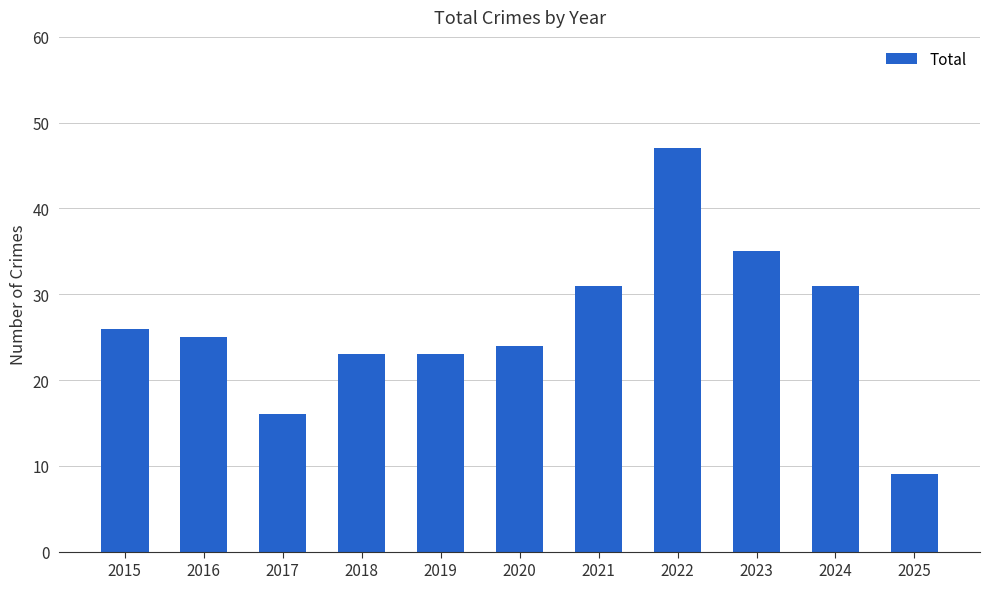

Approximately how many times larger is the value at 2016 compared to 2019?

1.1